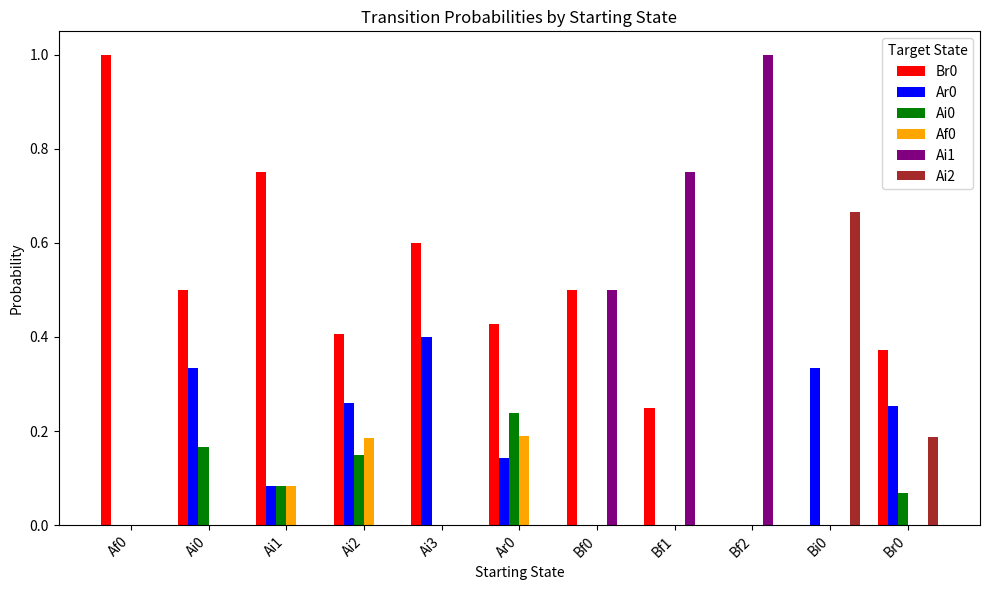

Which series changed the most between Bf1 and Br0?

Ai1